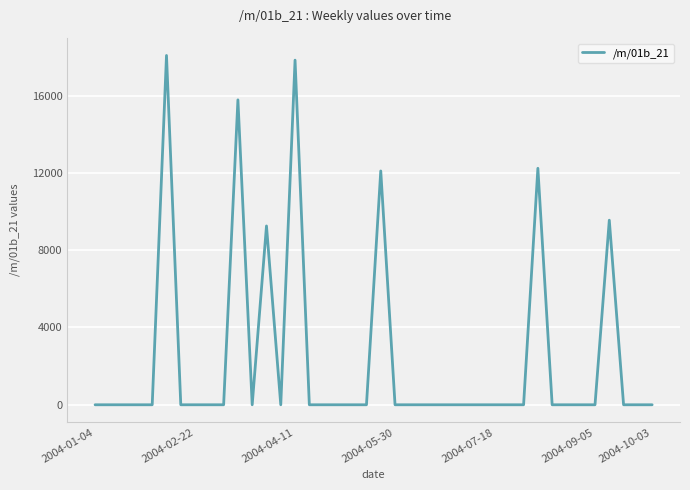

What is the maximum value shown in the chart?

18074.9